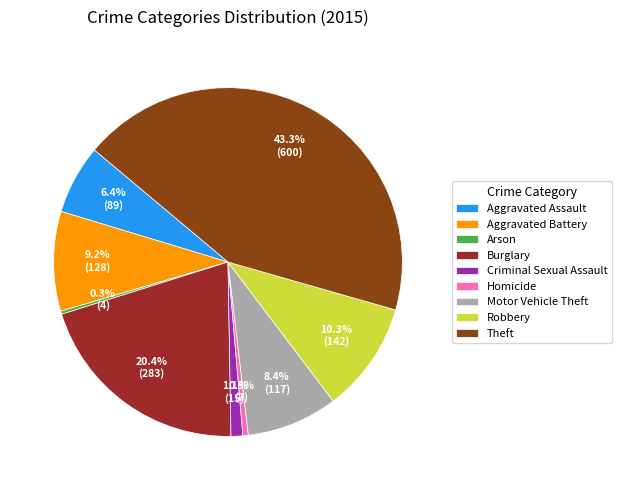

How many segments does this pie chart have?

9